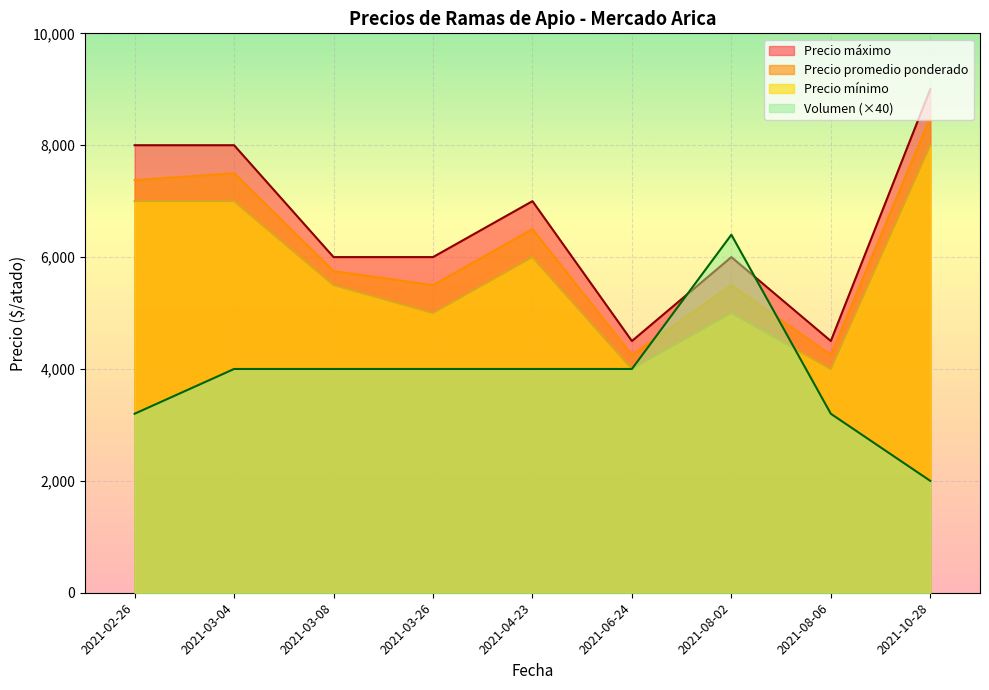

How many intersections are there between Precio promedio ponderado and Volumen?

2